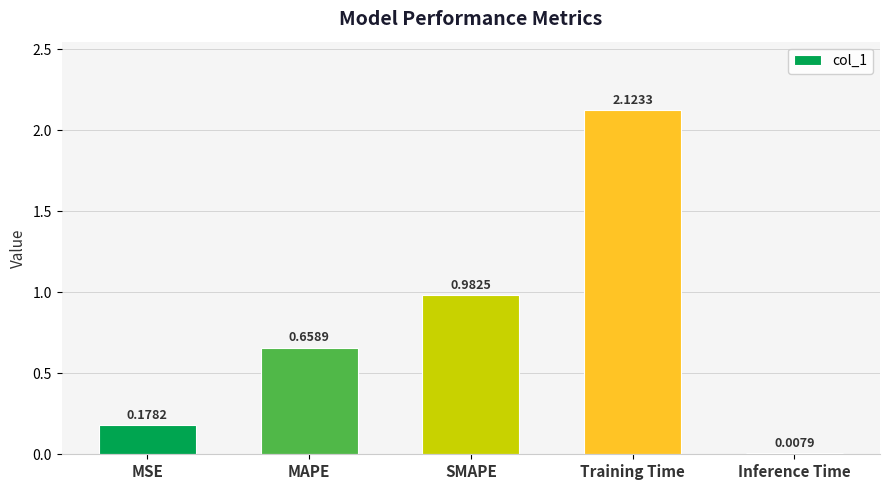

How many series are shown in this chart?

1